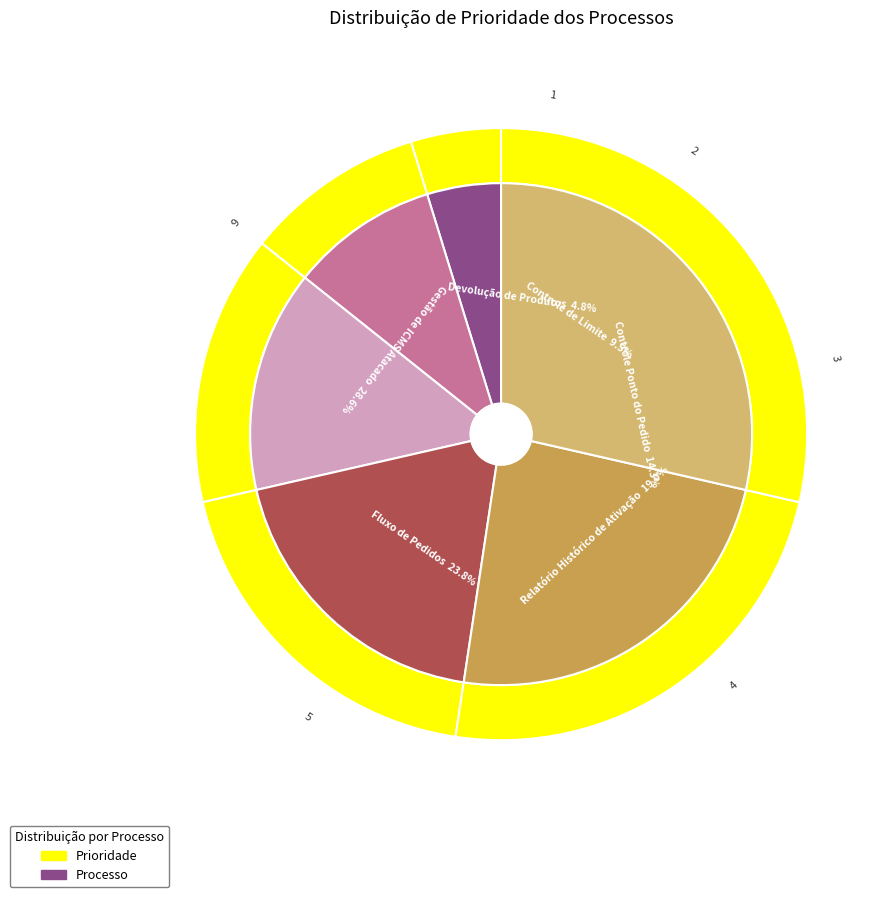

True or false: Devolução de Produtos accounts for 1% of the total.

False